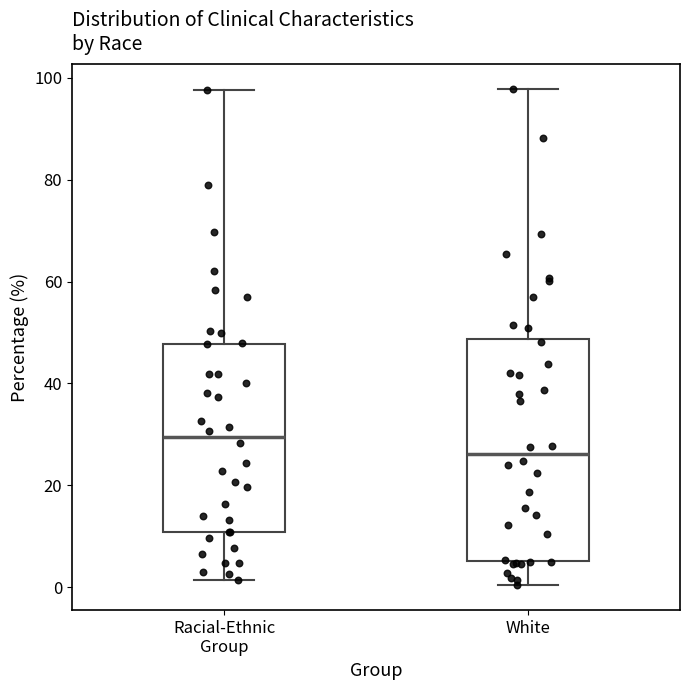

Which box is the tallest, from its lower edge to its upper edge?

White